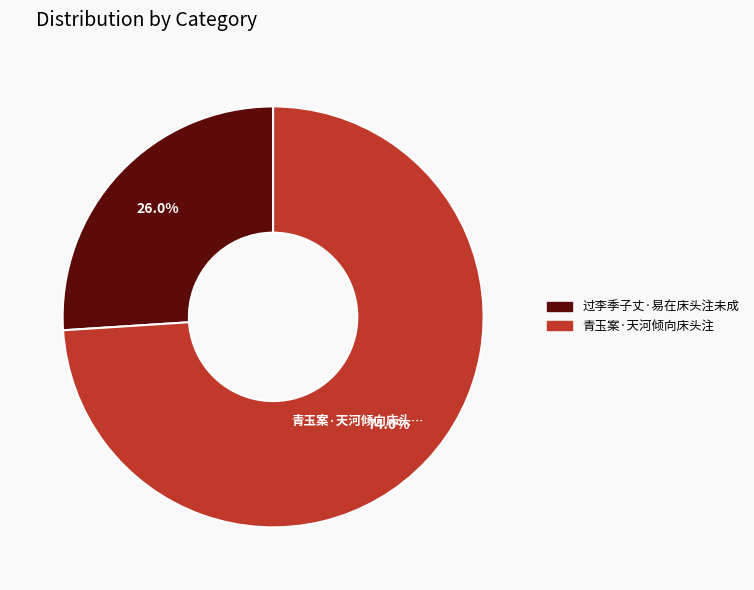

What portion of the pie excludes 青玉案·天河倾向床头注?

26.0%